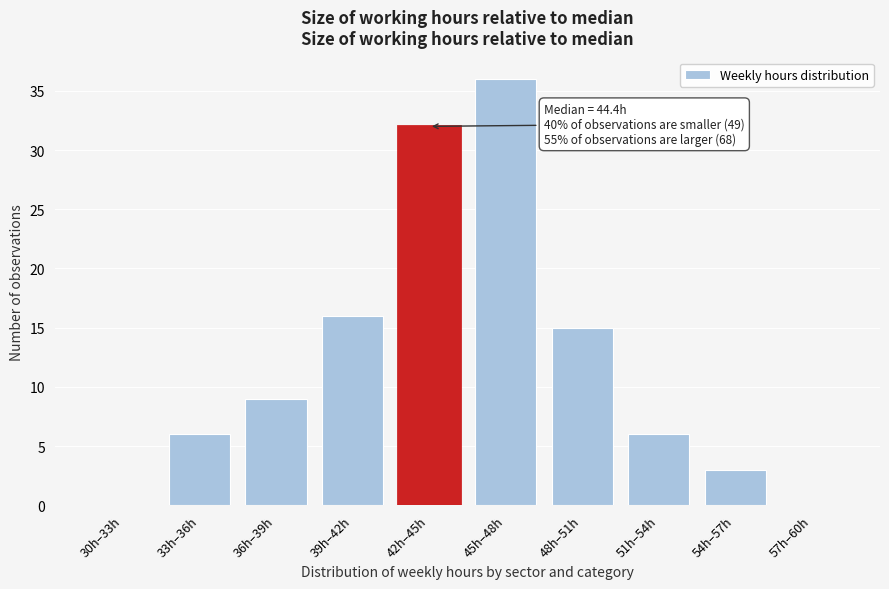

Reading left to right, list all the values displayed in this chart.

30h–33h=0	33h–36h=6	36h–39h=9	39h–42h=16	42h–45h=32	45h–48h=36	48h–51h=15	51h–54h=6	54h–57h=3	57h–60h=0